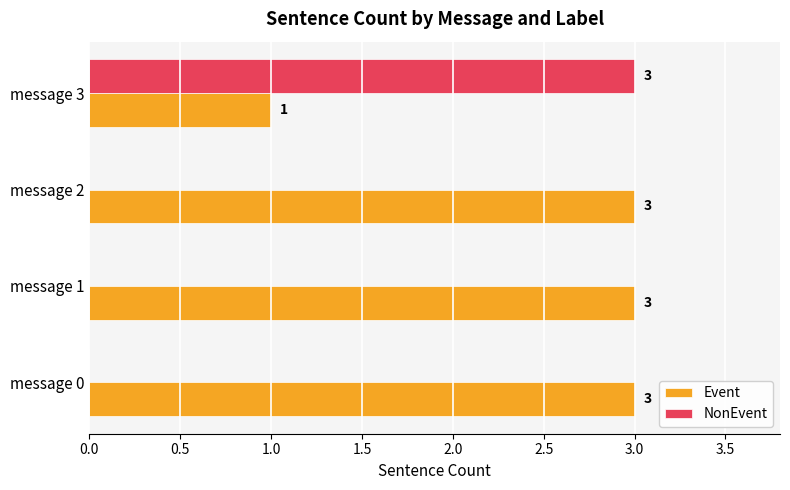

Which series has the largest total across all categories?

Event